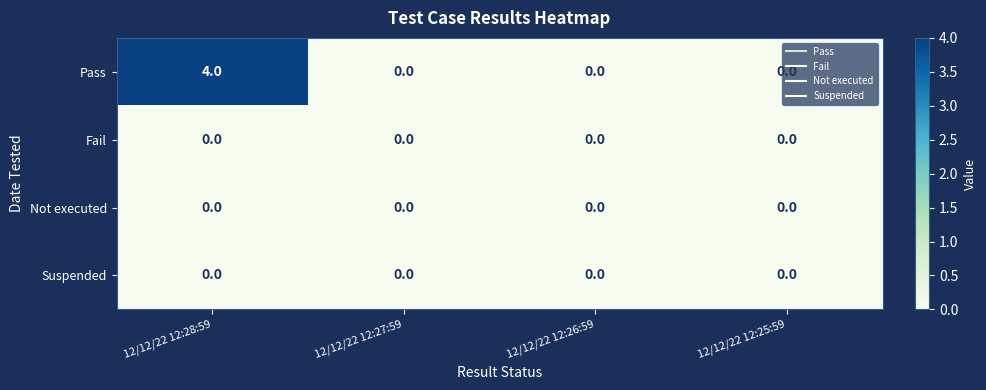

How many data points does each series have?

4